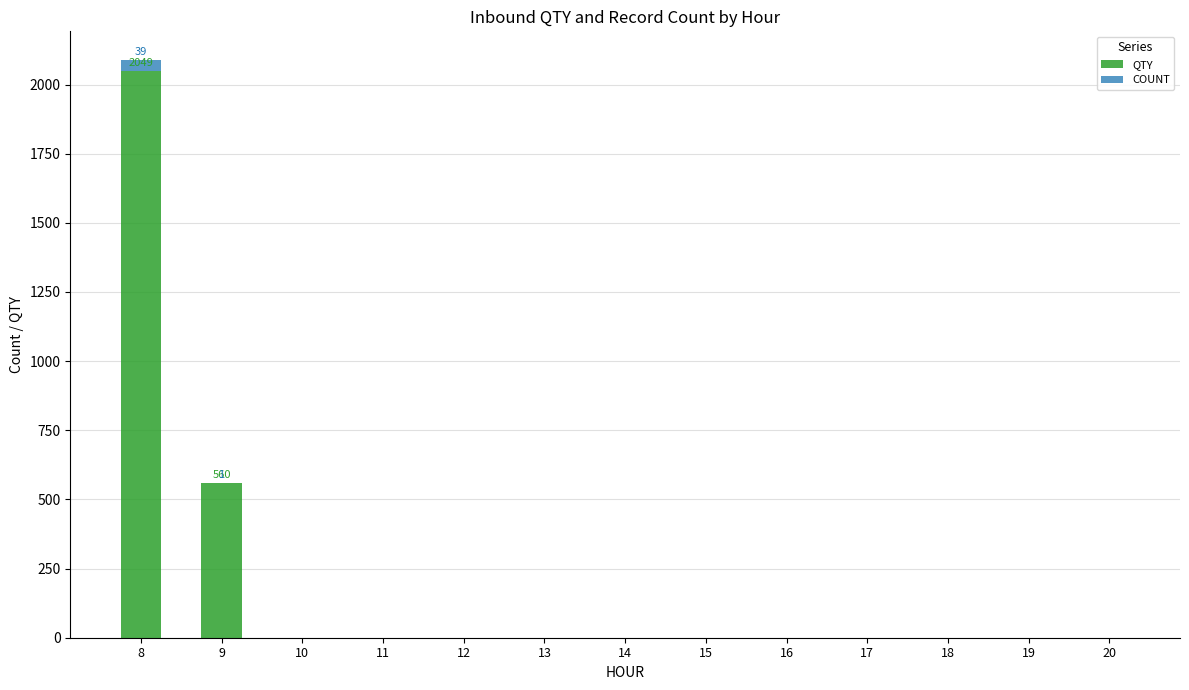

Reading left to right, what are the values for QTY?

8=2049	9=560	10=0	11=0	12=0	13=0	14=0	15=0	16=0	17=0	18=0	19=0	20=0